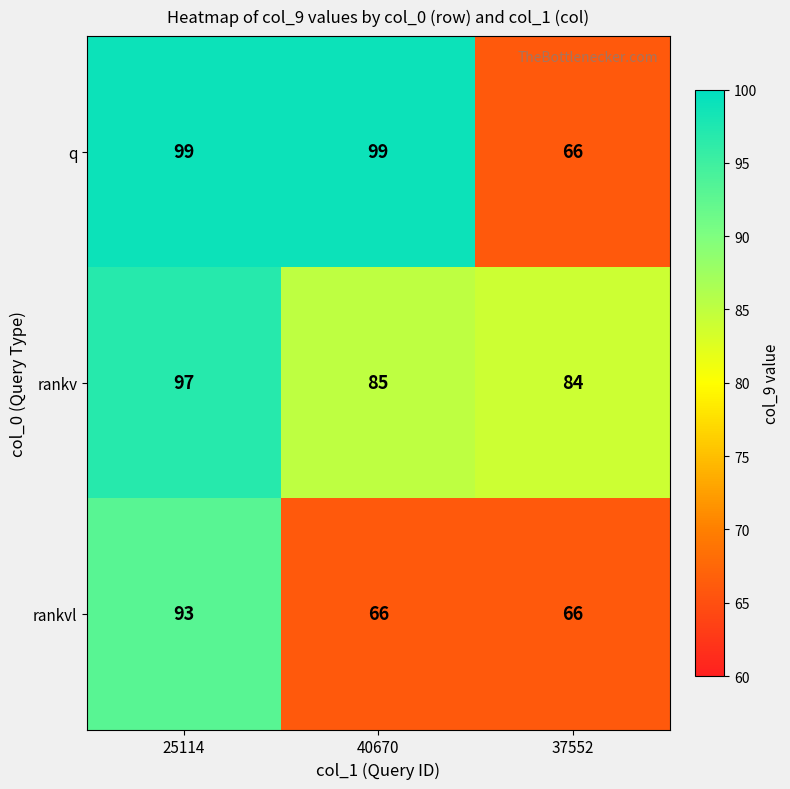

What is the difference between the rankvl values at 37552 and 25114?

27